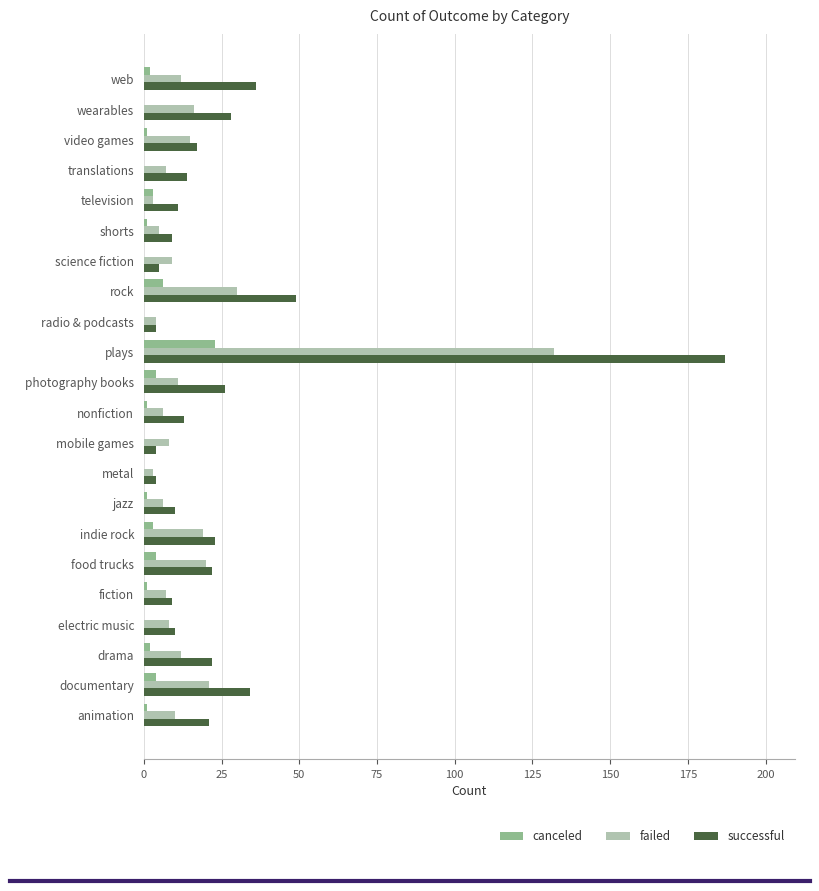

The successful series shows 17 at video games. True or false?

True